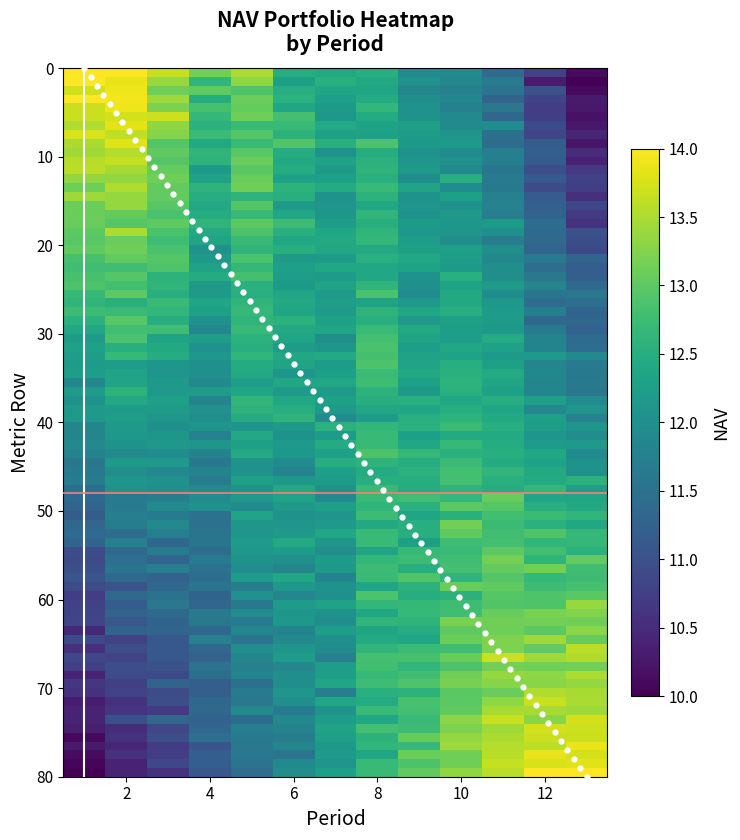

Reading left to right, list all the values displayed in this chart.

1: 13.7	13.9	13.2	12.8	13.1	12.4	12.2	12.6	12.1	11.8	11.6	10.7	10.3
2: 14.0	14.0	13.7	13.2	13.5	12.5	12.4	12.5	11.9	11.9	11.4	10.8	10.1
3: 13.8	13.6	13.3	12.7	12.9	12.6	12.3	12.3	12.2	12.1	11.5	10.8	10.4
4: 13.7	13.7	13.7	12.7	13.1	12.8	12.1	12.5	12.1	11.9	11.3	10.7	10.2
5: 13.4	13.5	13.0	12.6	13.0	12.5	12.0	12.5	12.0	11.9	11.7	11.2	10.5
6: 14.0	13.9	13.4	12.5	13.1	12.6	12.3	12.5	12.0	11.8	11.3	10.8	10.3
7: 13.6	13.6	12.9	12.6	13.1	12.4	12.3	12.6	12.1	12.0	11.7	11.2	10.4
8: 13.1	13.4	13.0	12.4	12.9	12.2	12.1	12.4	12.1	12.1	11.8	11.2	10.9